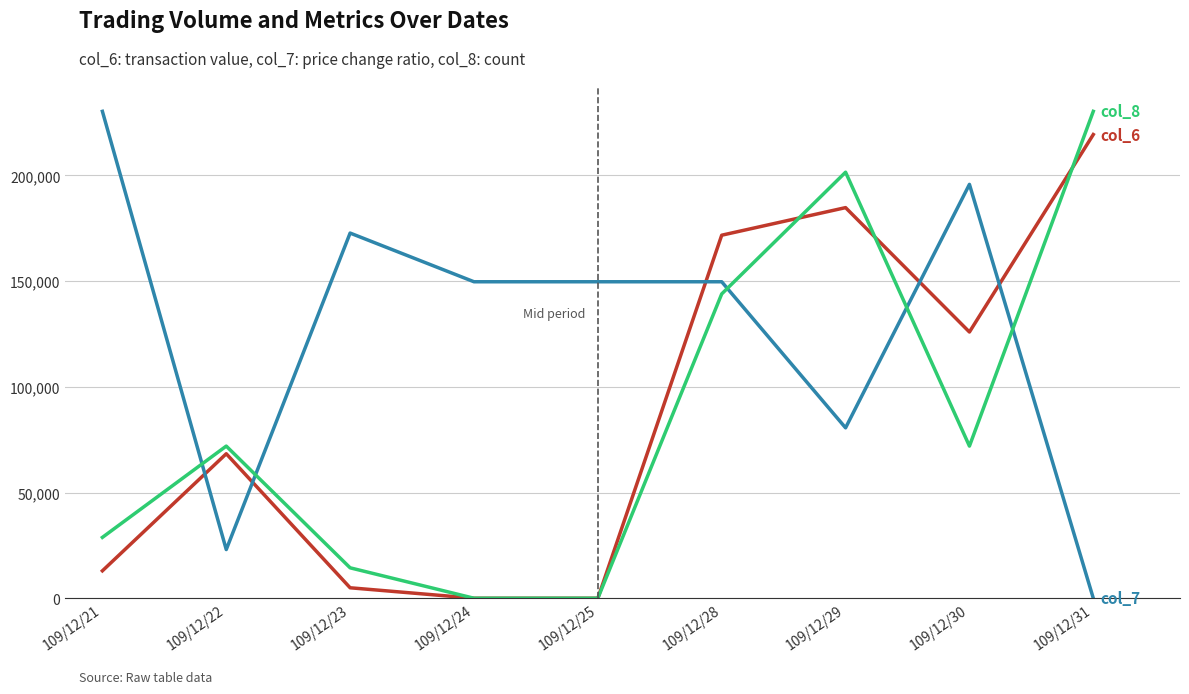

Does the chart have visible grid lines?

Yes